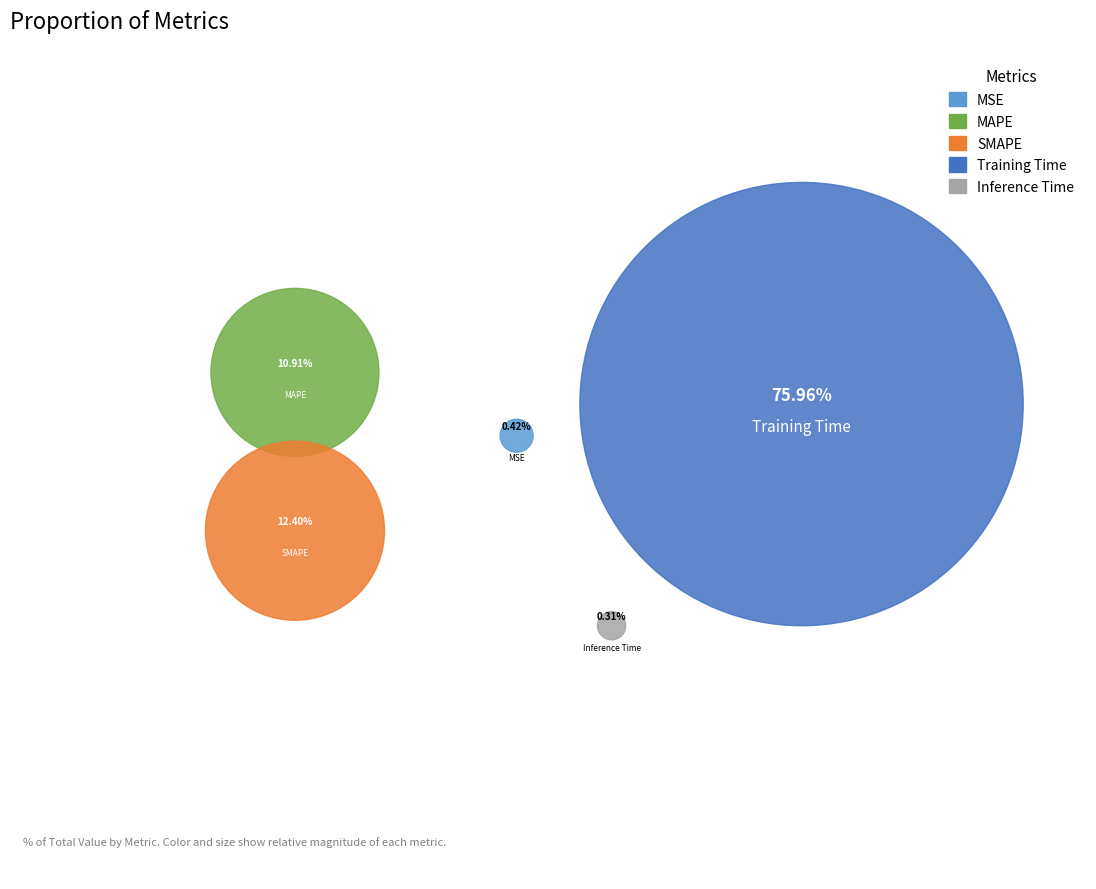

How many segments does this pie chart have?

5